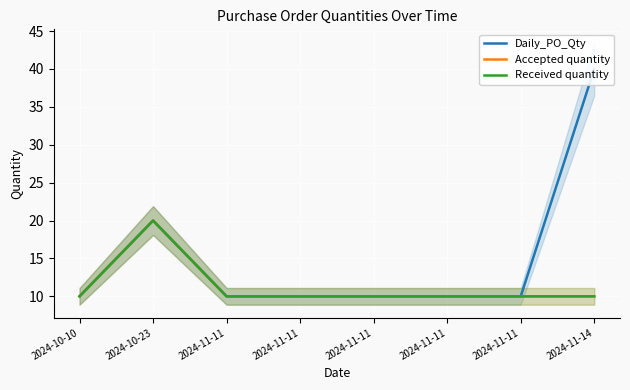

At which label does Daily_PO_Qty reach its minimum?

2024-10-10